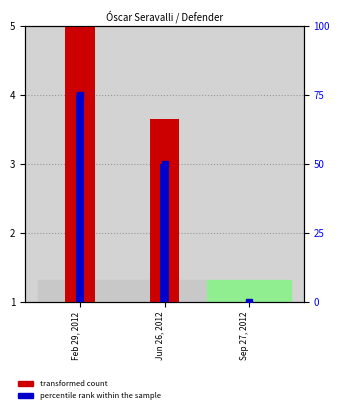

Which series has the largest total across all categories?

percentile rank within the sample